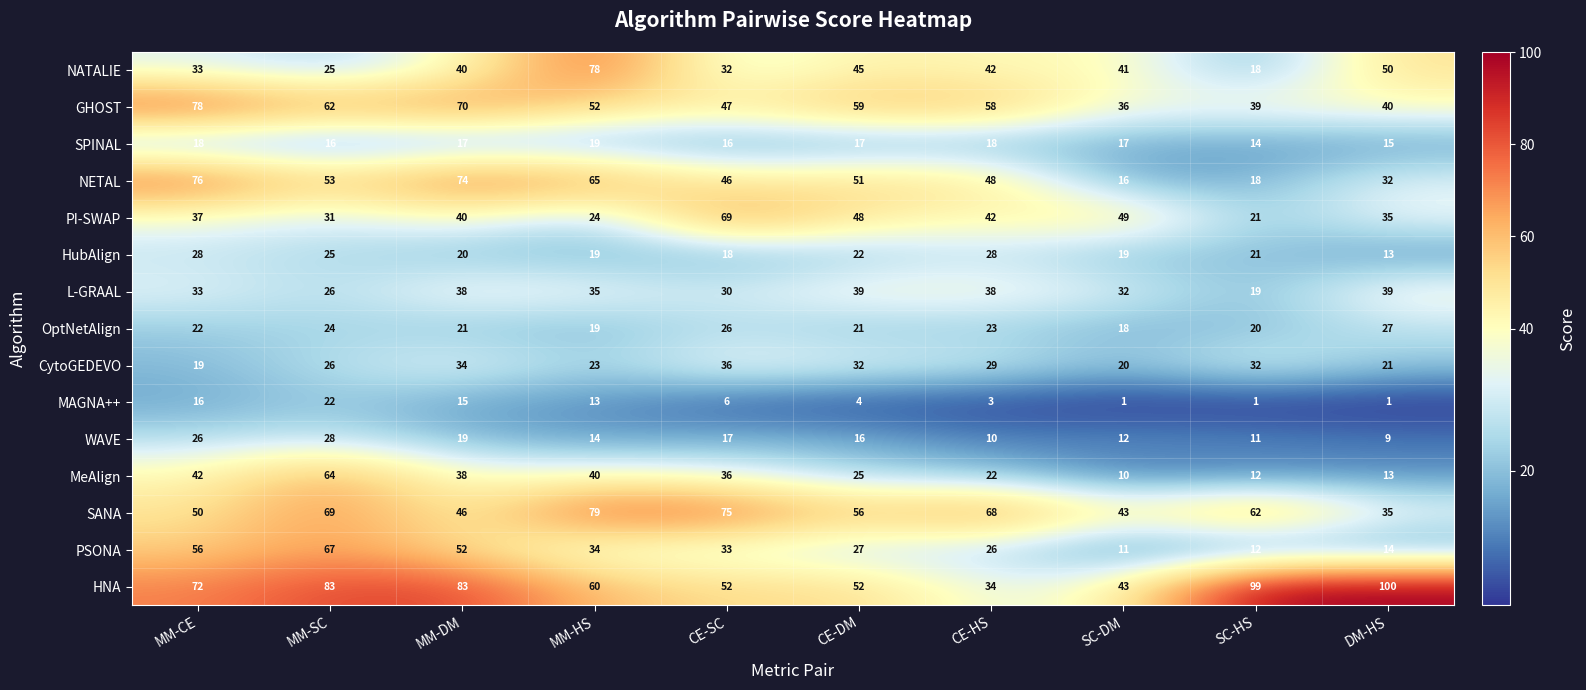

Where does the GHOST series first go above 58?

MM-CE